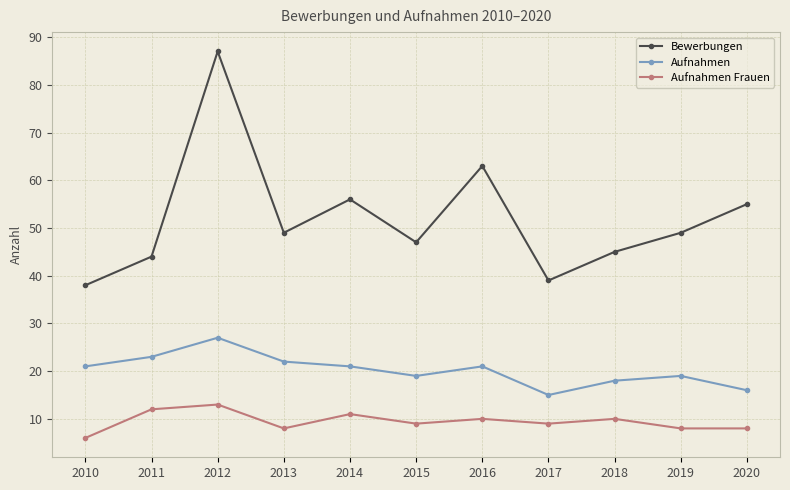

True or false: Bewerbungen and Aufnahmen cross at least once.

False